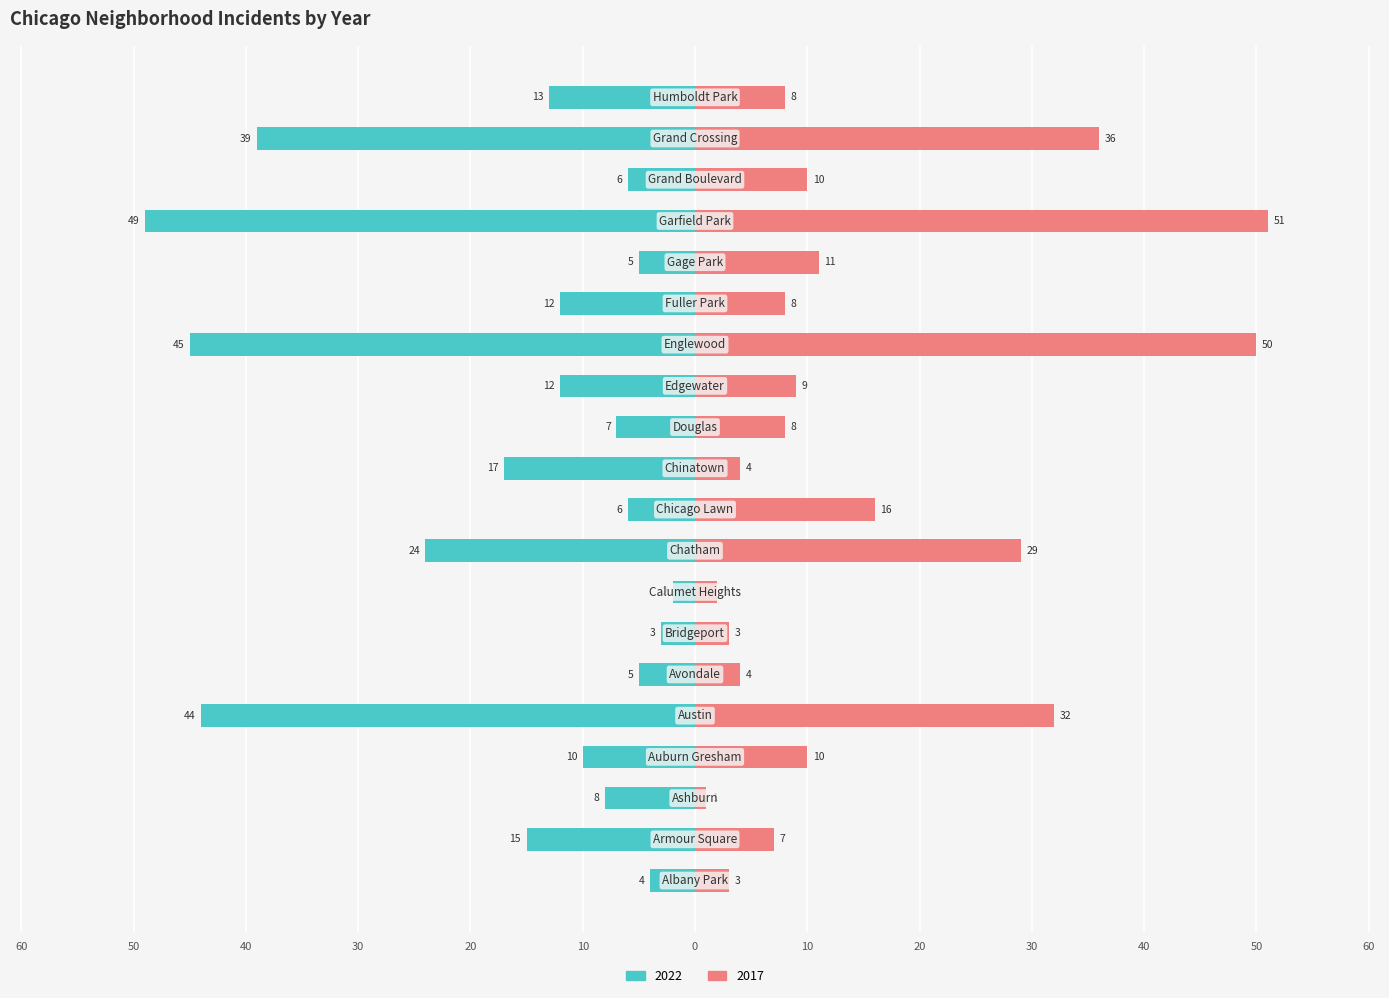

What is the average value of the 2022 series?

-16